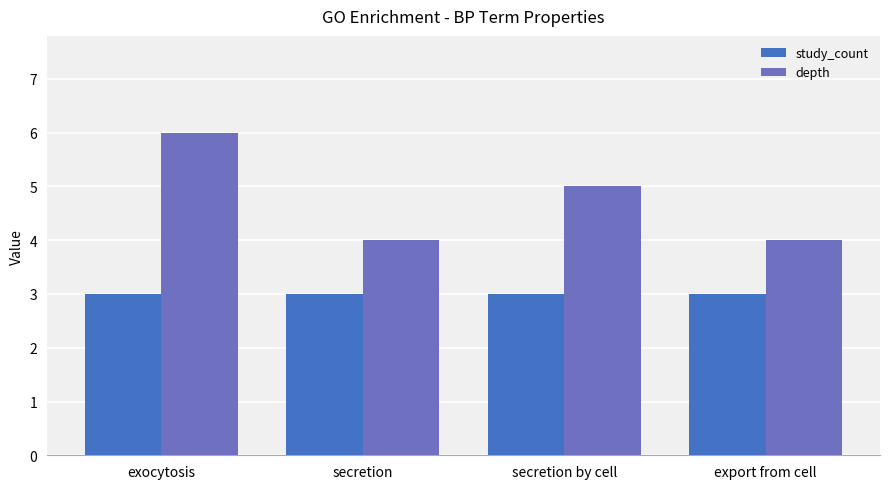

Is the value of study_count at secretion greater than the value of depth at secretion by cell?

No